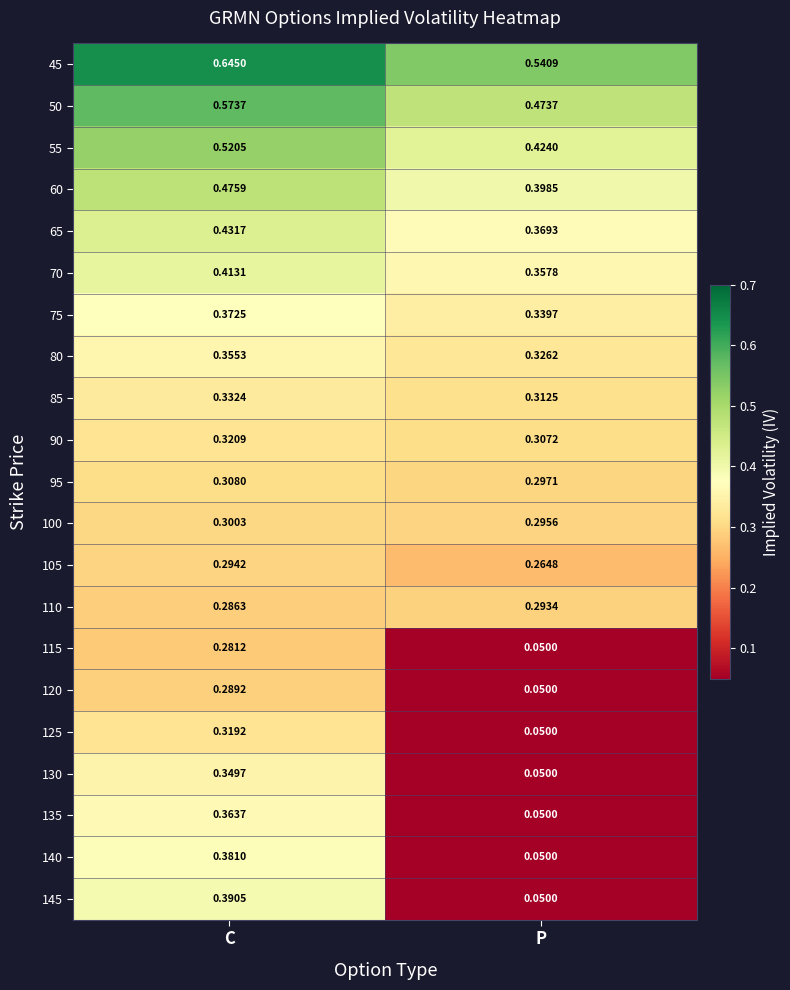

At which category does the chart reach its peak across all series?

C